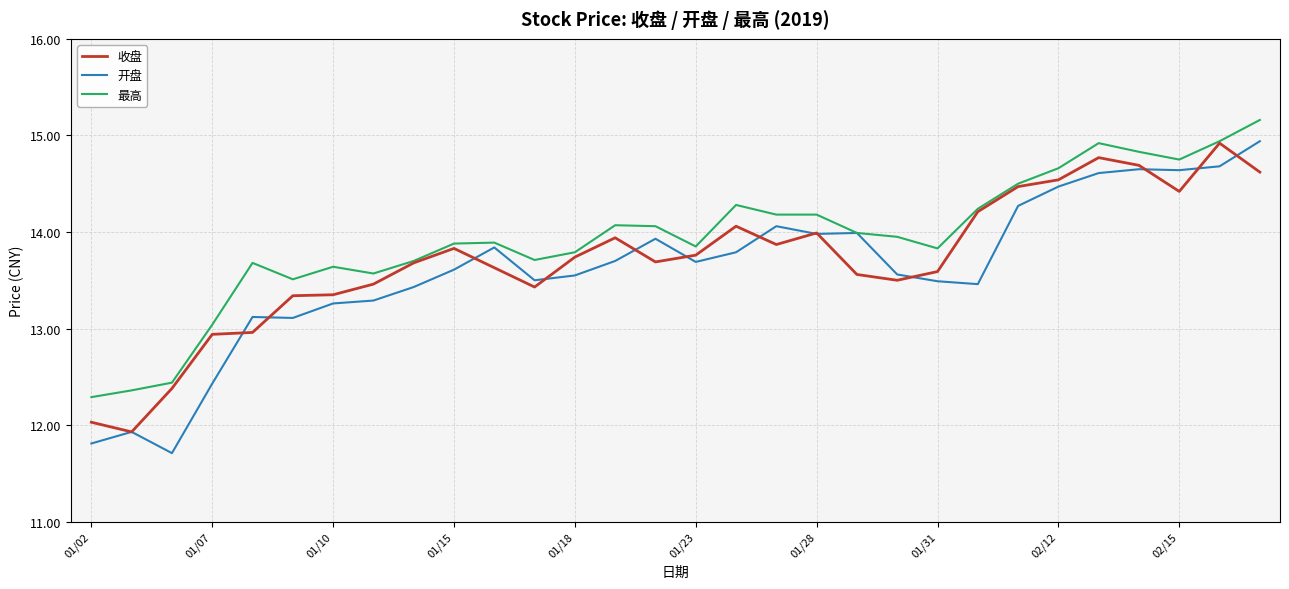

Which series has the largest total across all categories?

最高